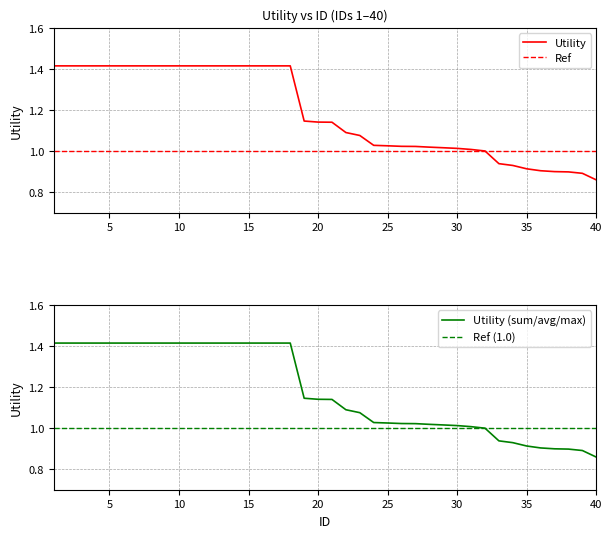

What is the lowest value of the Utility series?

0.9